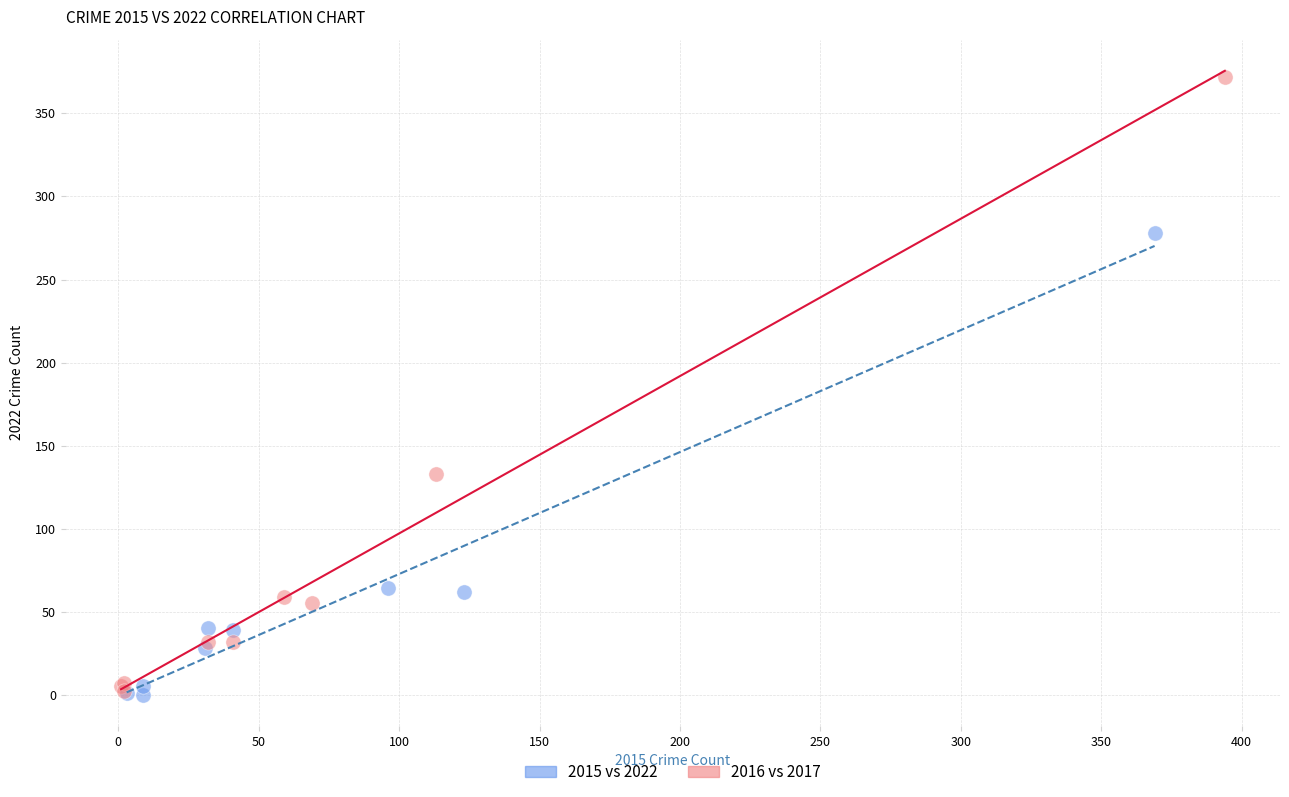

Which series reaches the maximum Y coordinate?

2016 vs 2017